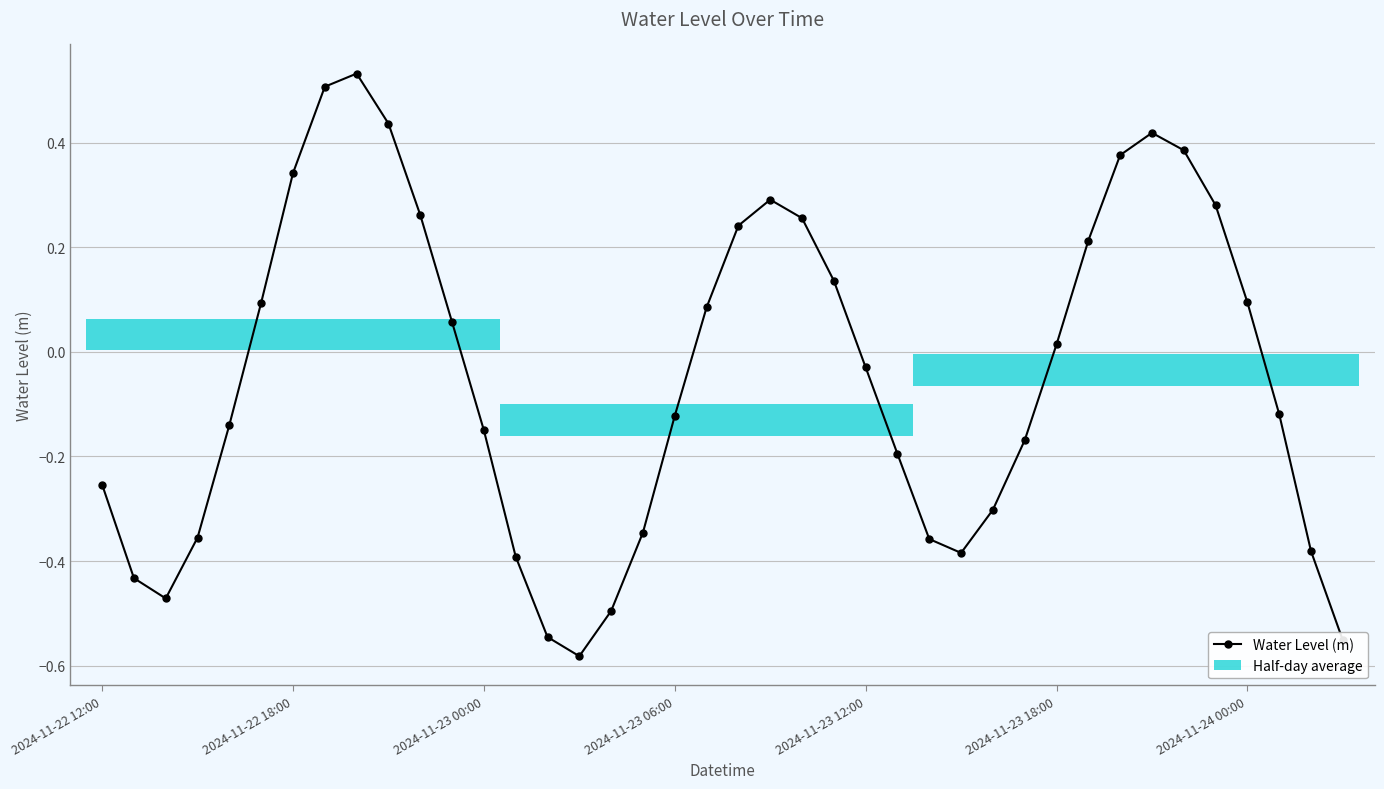

What is the difference between the second highest and second lowest values?

1.1